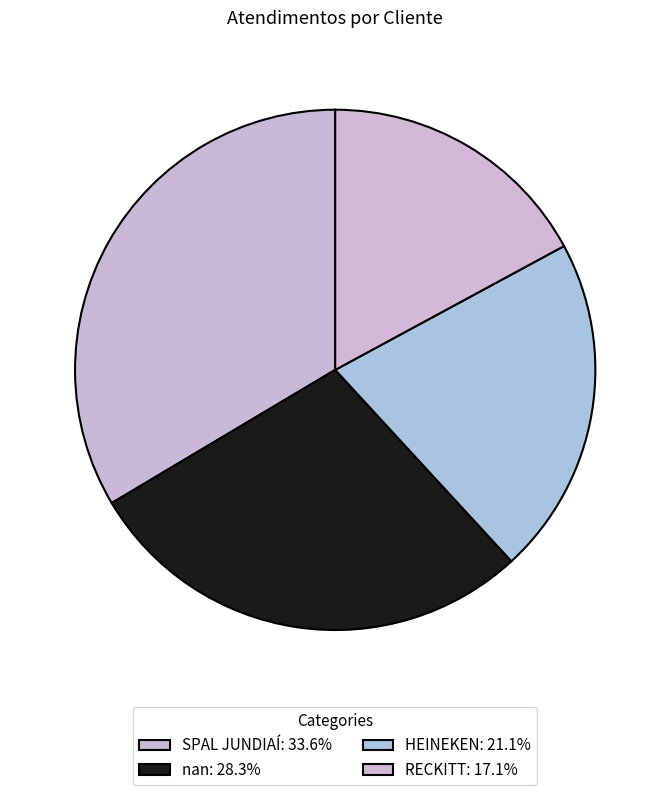

How many segments does this pie chart have?

4